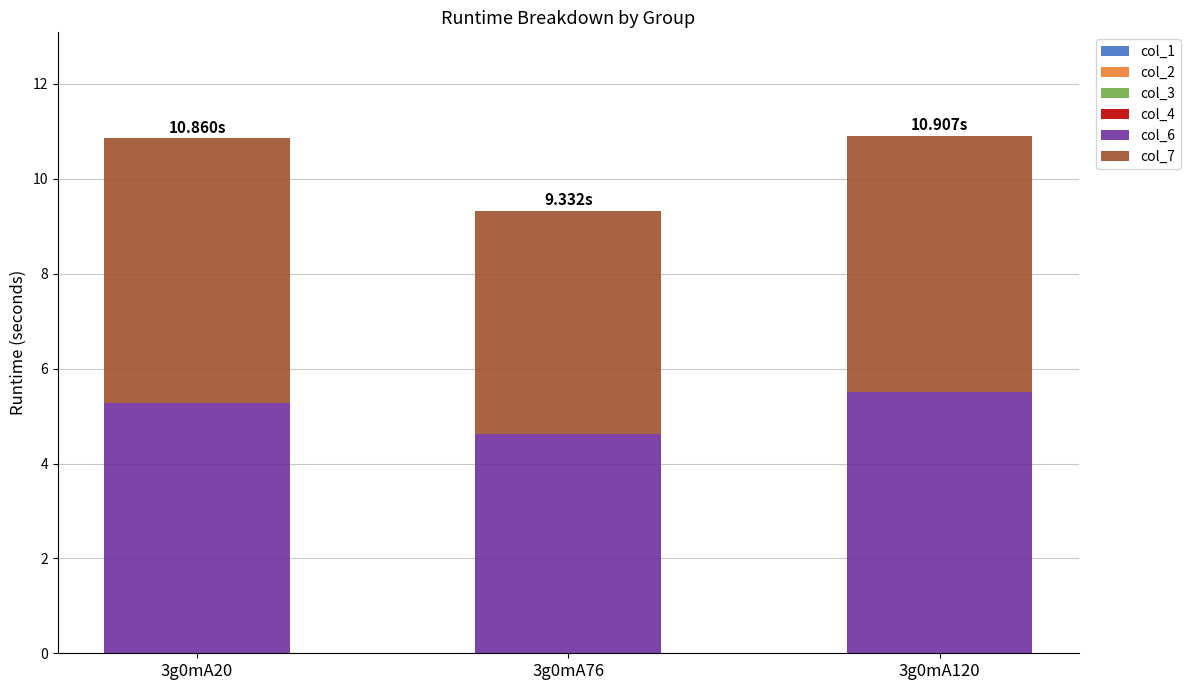

Are the bars grouped side by side (vs. stacked)?

No